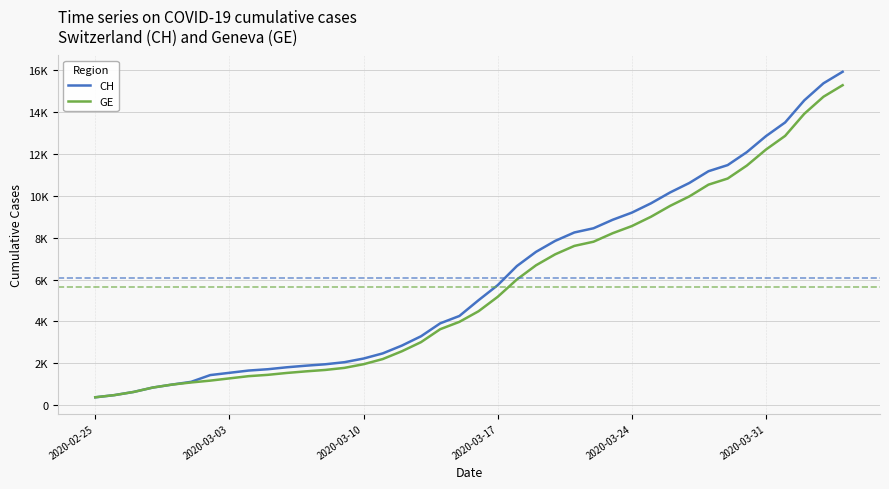

Does the chart have visible grid lines?

Yes